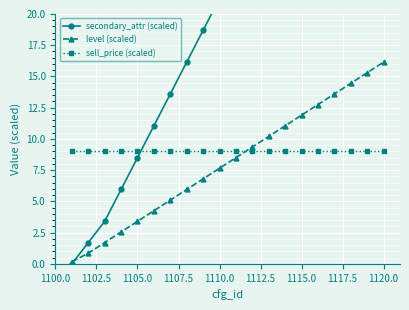

What is the highest value of the sell_price (scaled) series?

9.0